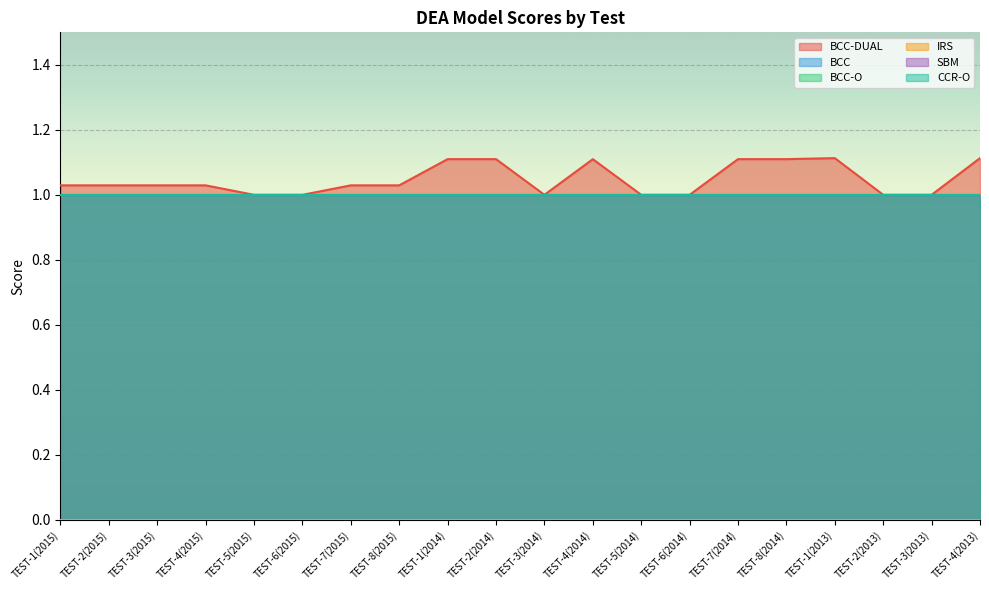

Reading left to right, list all the values displayed in this chart.

BCC-DUAL: 1.0	1.0	1.0	1.0	1.0	1.0	1.0	1.0	1.1	1.1	1.0	1.1	1.0	1.0	1.1	1.1	1.1	1.0	1.0	1.1
BCC: 0.0	0.0	0.0	0.0	0.0	0.0	0.0	0.0	0.0	0.0	0.0	0.0	0.0	0.0	0.0	0.0	0.0	0.0	0.0	0.0
BCC-O: 1.0	1.0	1.0	1.0	1.0	1.0	1.0	1.0	1.0	1.0	1.0	1.0	1.0	1.0	1.0	1.0	1.0	1.0	1.0	1.0
IRS: 0.0	0.0	0.0	0.0	0.0	0.0	0.0	0.0	0.0	0.0	0.0	0.0	0.0	0.0	0.0	0.0	0.0	0.0	0.0	0.0
SBM: 1.0	1.0	1.0	1.0	1.0	1.0	1.0	1.0	1.0	1.0	1.0	1.0	1.0	1.0	1.0	1.0	1.0	1.0	1.0	1.0
CCR-O: 1.0	1.0	1.0	1.0	1.0	1.0	1.0	1.0	1.0	1.0	1.0	1.0	1.0	1.0	1.0	1.0	1.0	1.0	1.0	1.0